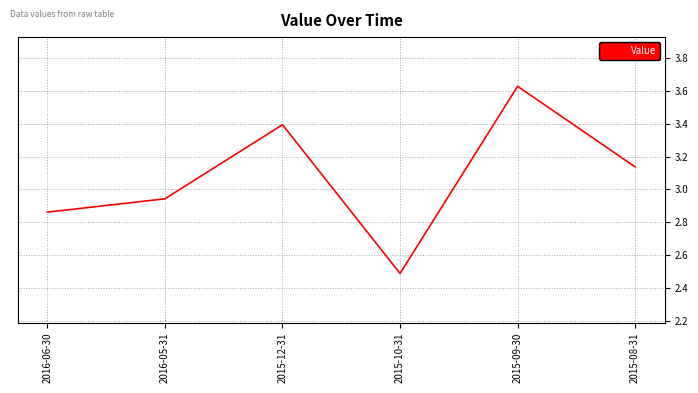

List the labels in order of value, smallest first.

2015-10-31, 2016-06-30, 2016-05-31, 2015-08-31, 2015-12-31, 2015-09-30